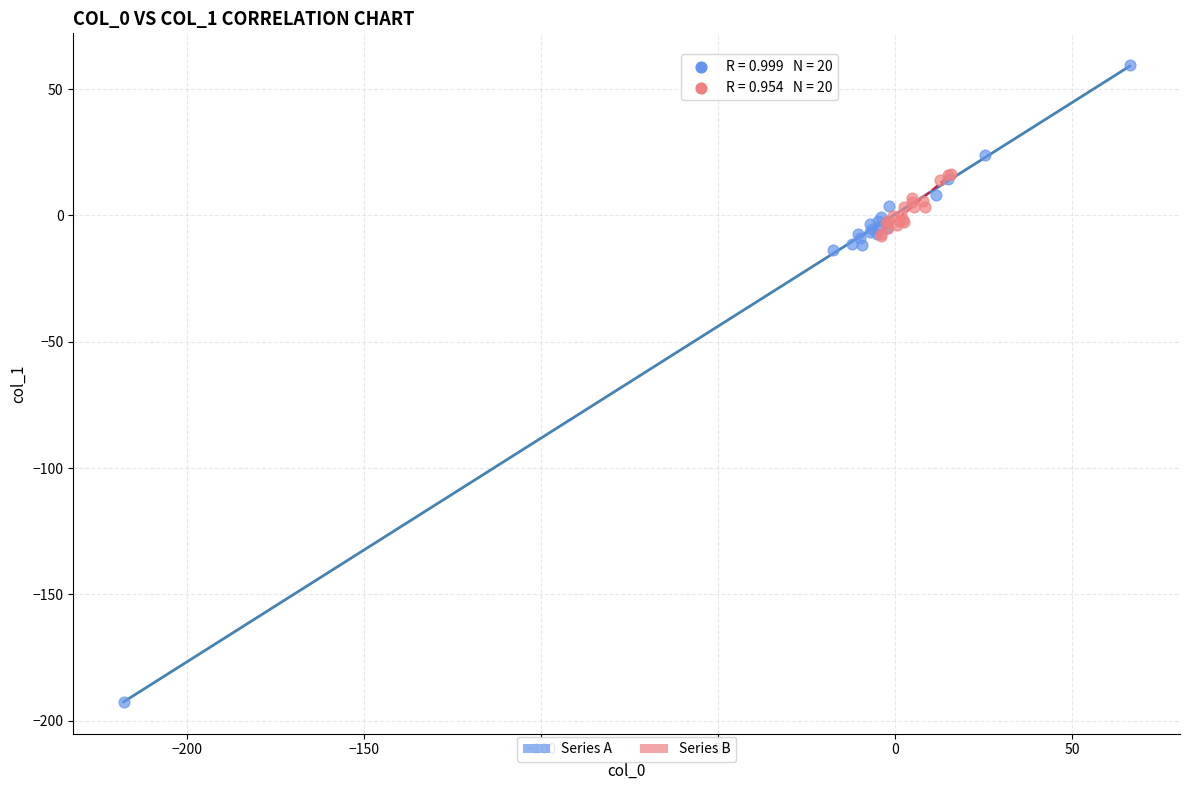

Which series has the largest Y range (max minus min)?

Series A